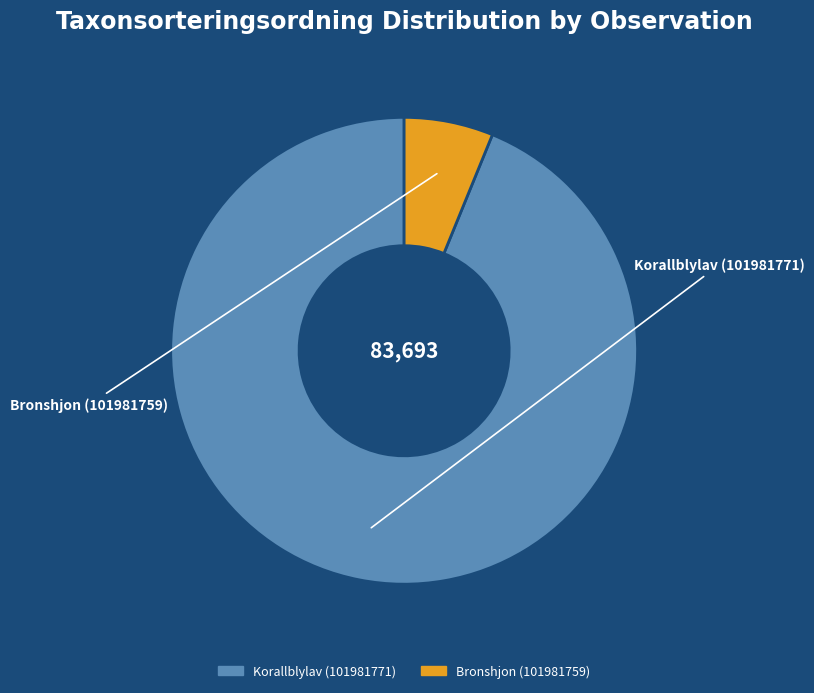

Which category accounts for the majority?

Korallblylav (101981771)